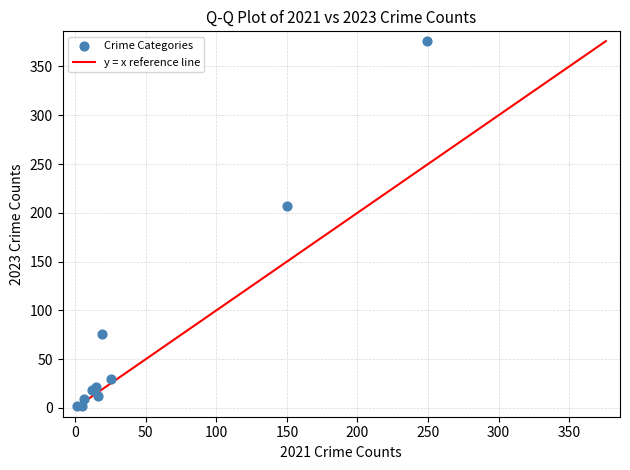

What Y value in the scatter plot is closest to 189?

207